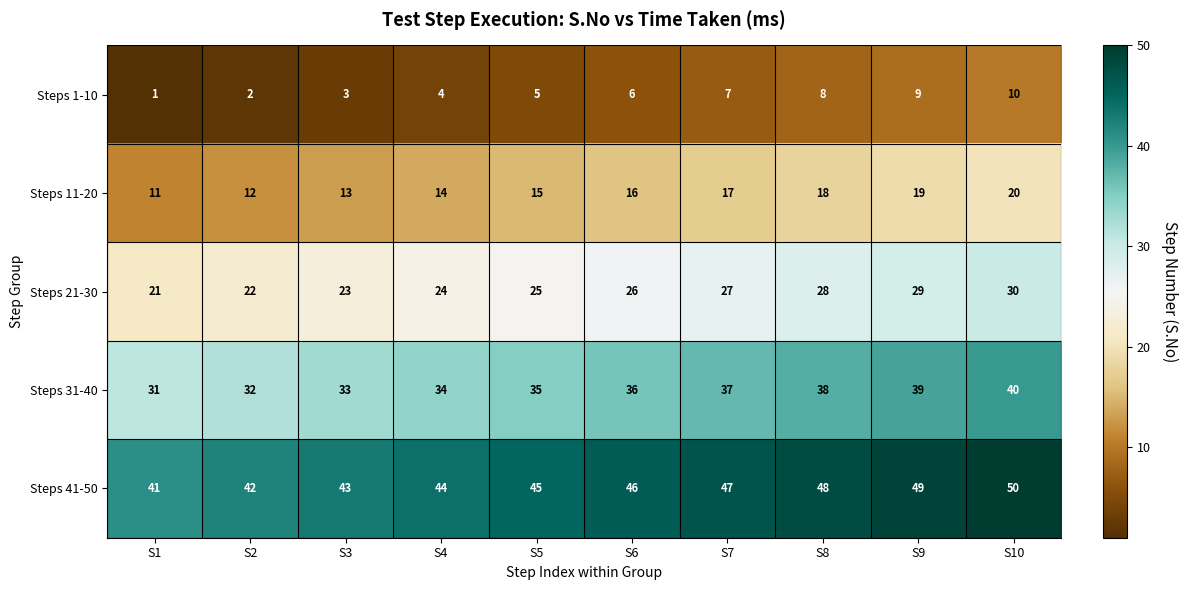

At S4, list the series in order from largest to smallest.

Steps 41-50, Steps 31-40, Steps 21-30, Steps 11-20, Steps 1-10